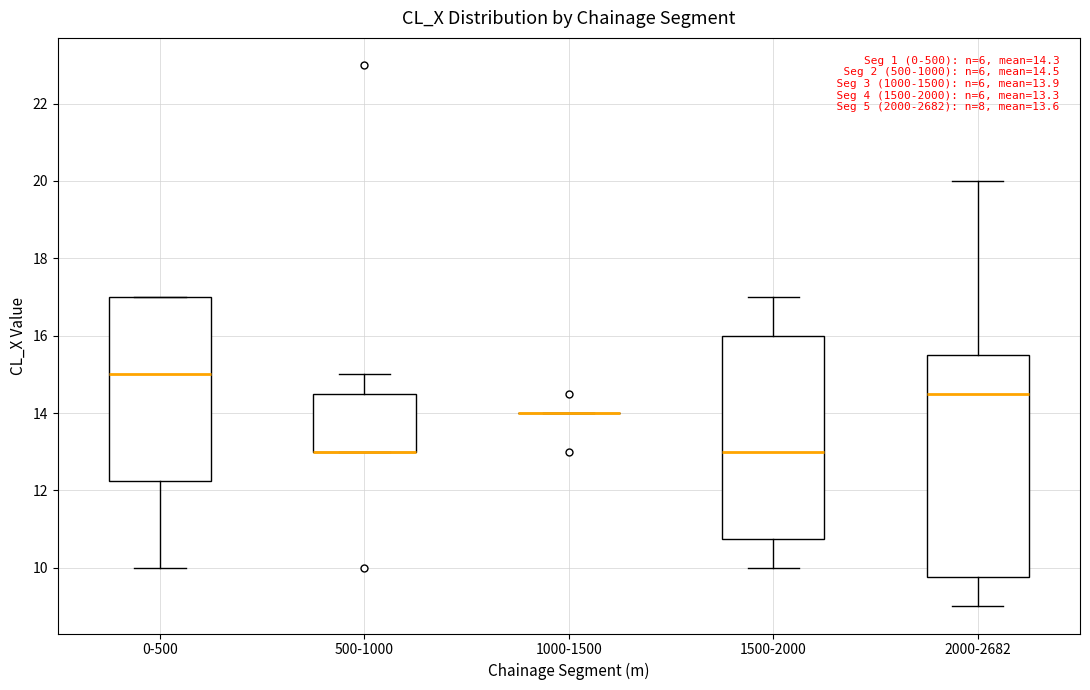

Comparing the boxes themselves (not the whiskers), which one is the tallest?

2000-2682